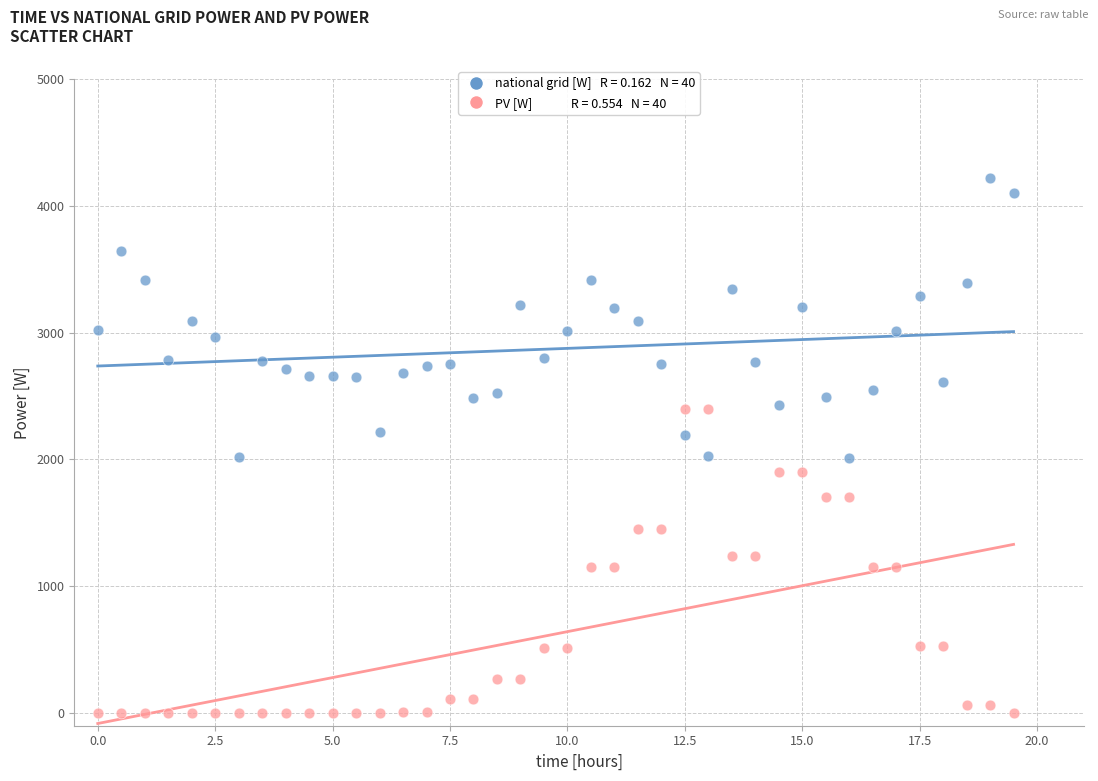

Across all data points, what is the range of Y values (max minus min)?

4217.9